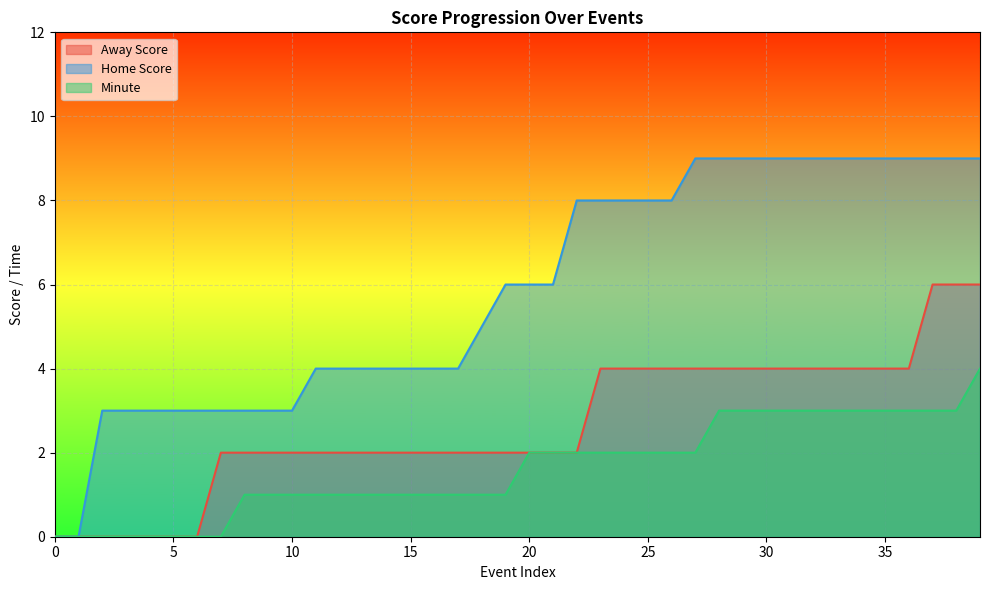

What is the maximum value shown in the chart?

9